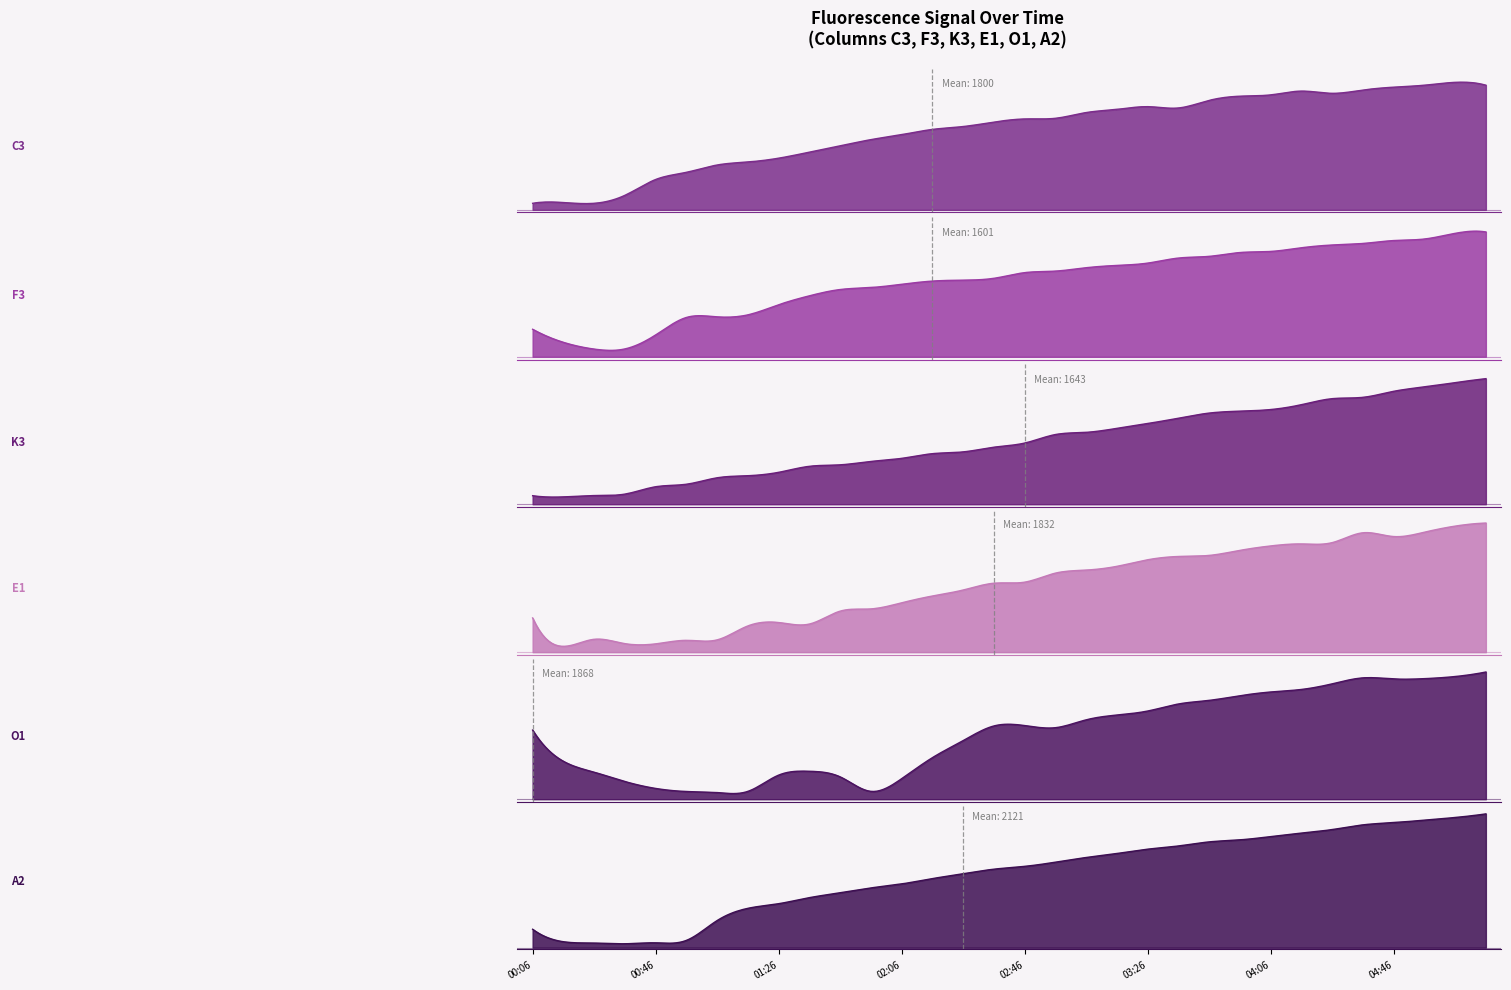

What is the label of the 31st point from the right?

00:16